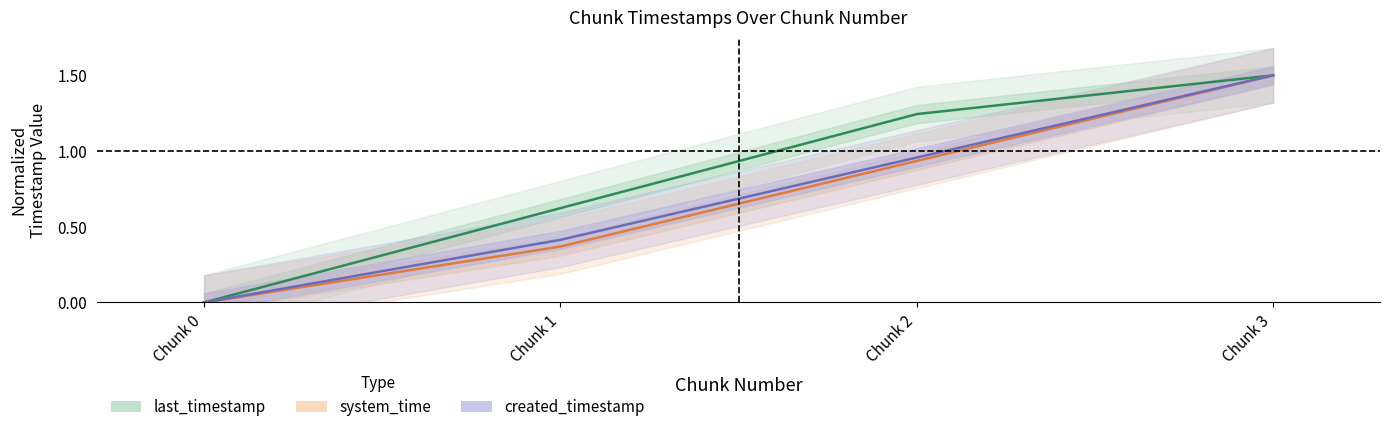

Does the chart have visible grid lines?

No